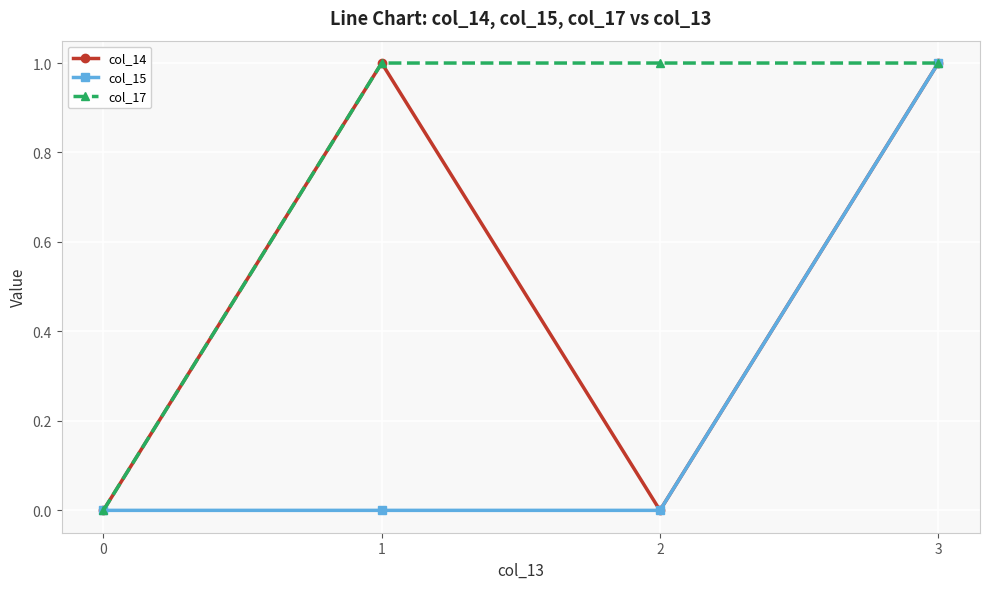

Is it true that col_17 equals 0 at 0?

True